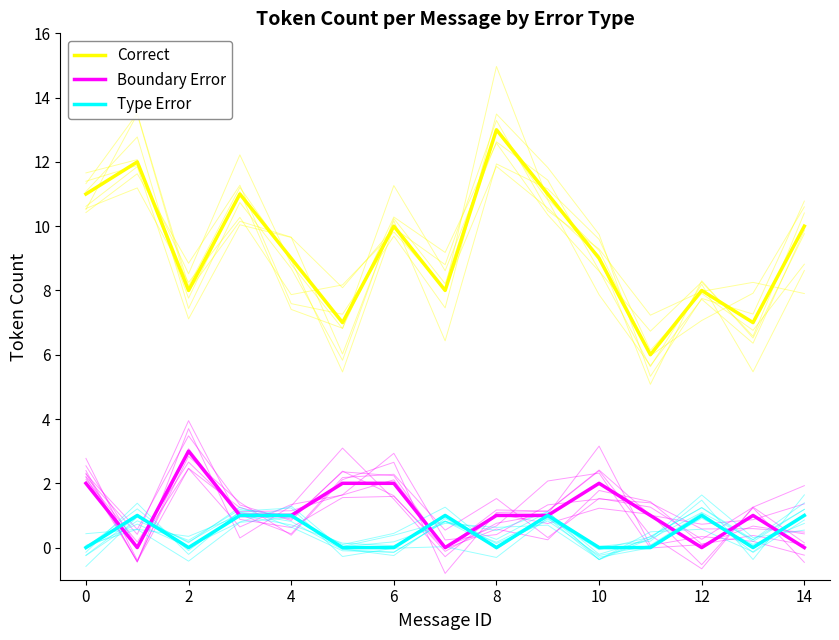

What is the sum of all Correct values?

140